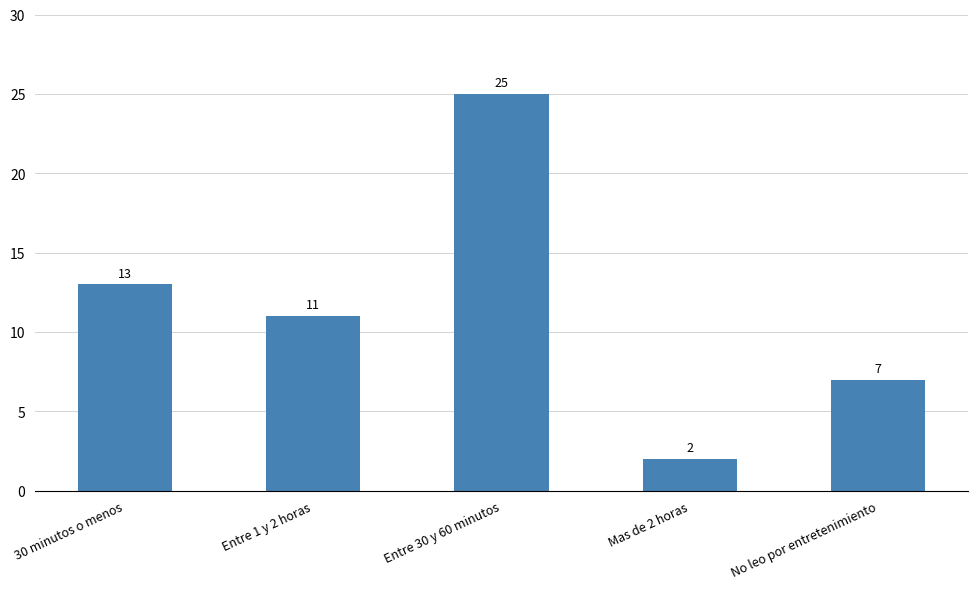

True or false: the data shows 13 at 30 minutos o menos.

True